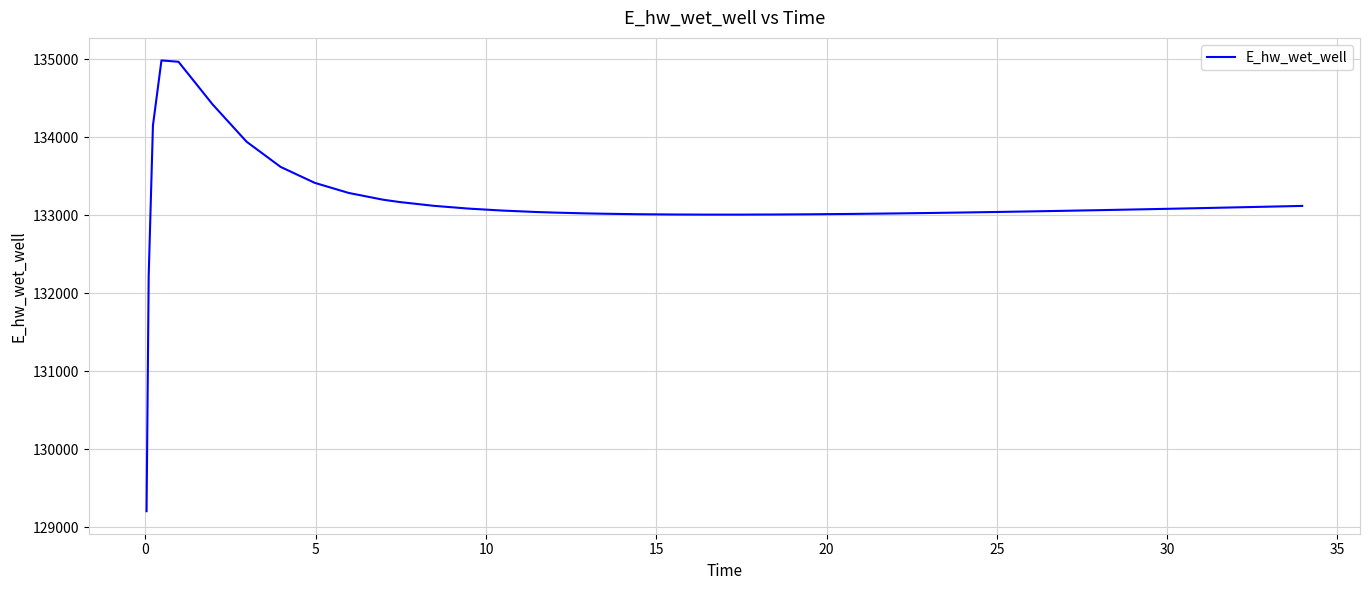

What is the minimum value shown in the chart?

129203.7